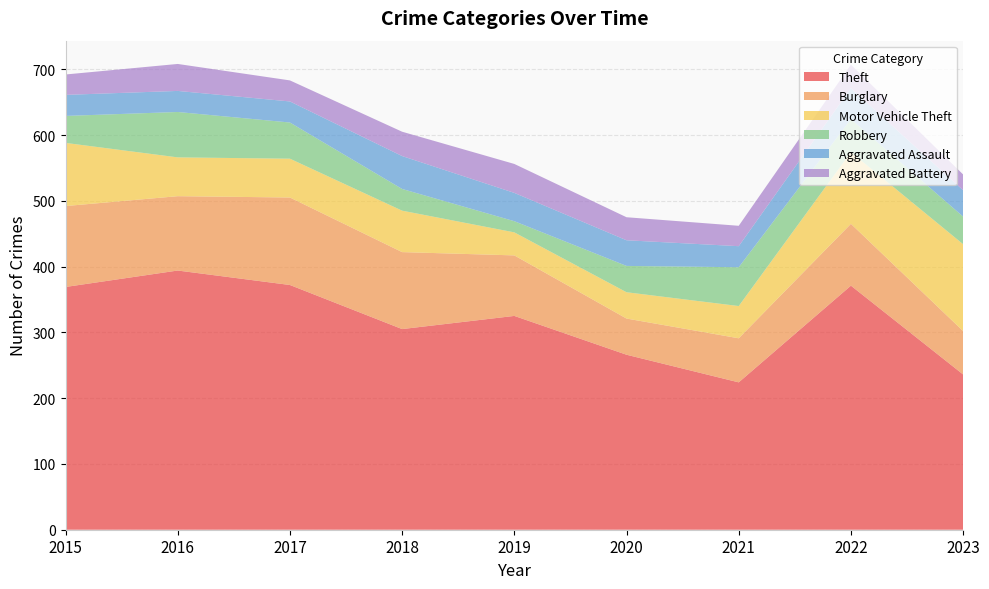

Reading left to right, transcribe all the data shown in this chart.

Theft: 2015=369	2016=394	2017=372	2018=305	2019=325	2020=266	2021=224	2022=371	2023=236
Burglary: 2015=123	2016=113	2017=133	2018=117	2019=92	2020=55	2021=67	2022=94	2023=66
Motor Vehicle Theft: 2015=96	2016=59	2017=59	2018=63	2019=35	2020=40	2021=49	2022=109	2023=132
Robbery: 2015=41	2016=69	2017=55	2018=33	2019=17	2020=40	2021=59	2022=50	2023=42
Aggravated Assault: 2015=32	2016=32	2017=32	2018=50	2019=43	2020=39	2021=32	2022=47	2023=40
Aggravated Battery: 2015=31	2016=41	2017=32	2018=37	2019=44	2020=35	2021=31	2022=36	2023=24